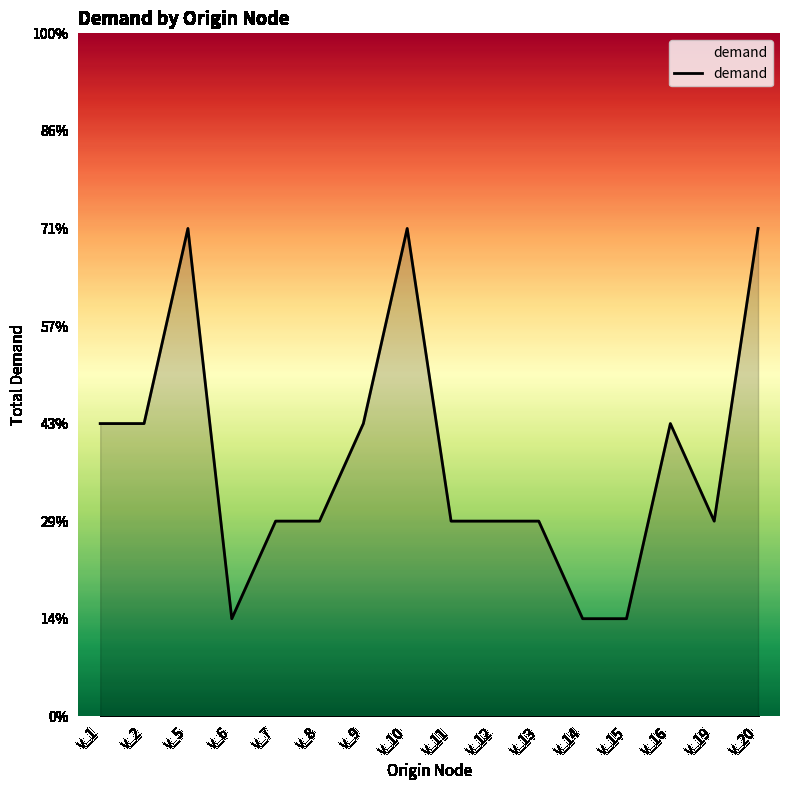

Is this an area chart (filled region under the line)?

Yes